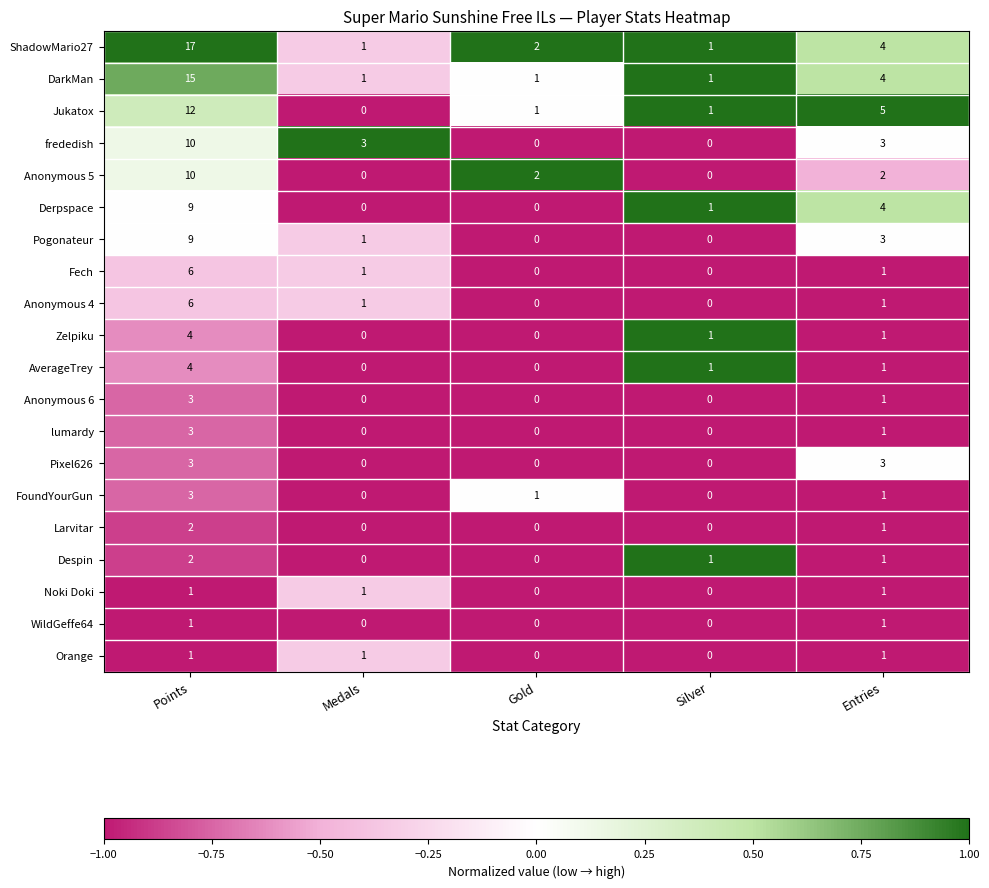

What is the difference between the maximum and minimum values in the Anonymous 4 series?

6